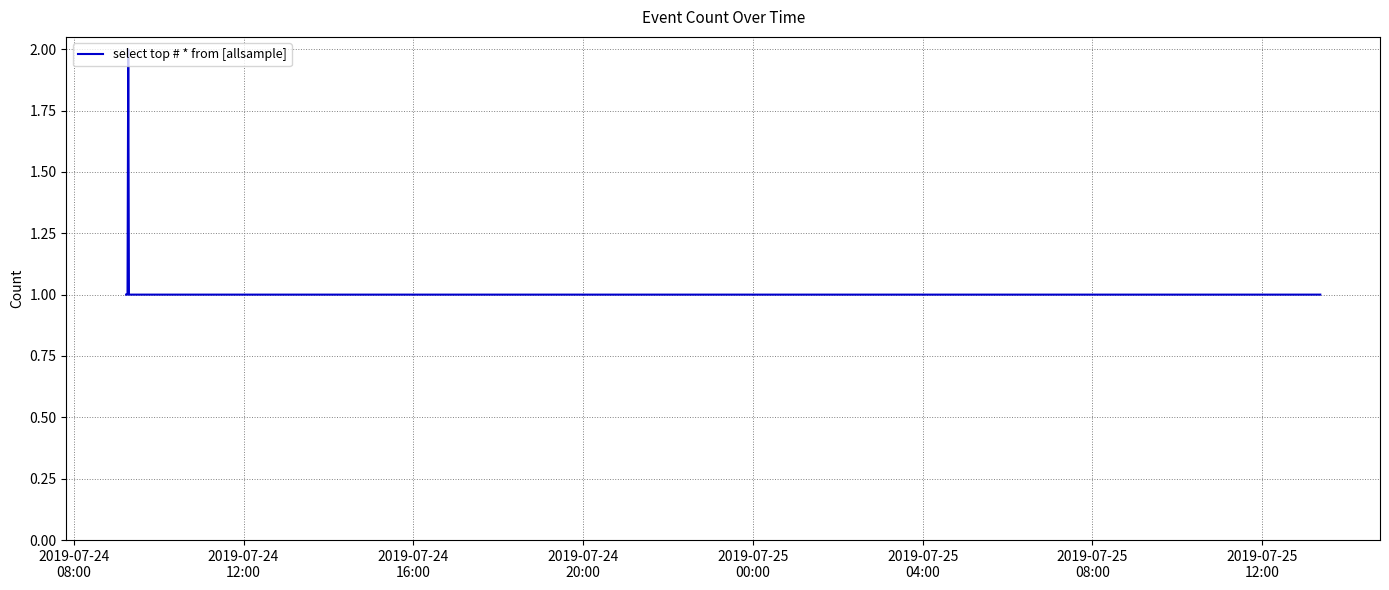

What is the sum of all values?

9